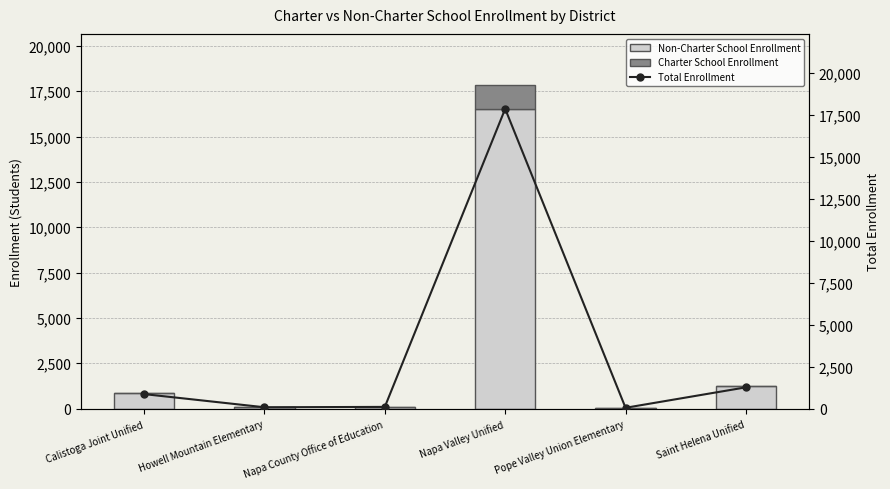

Is the value of Non-Charter School Enrollment at Howell Mountain Elementary greater than the value of Total Enrollment at Saint Helena Unified?

No